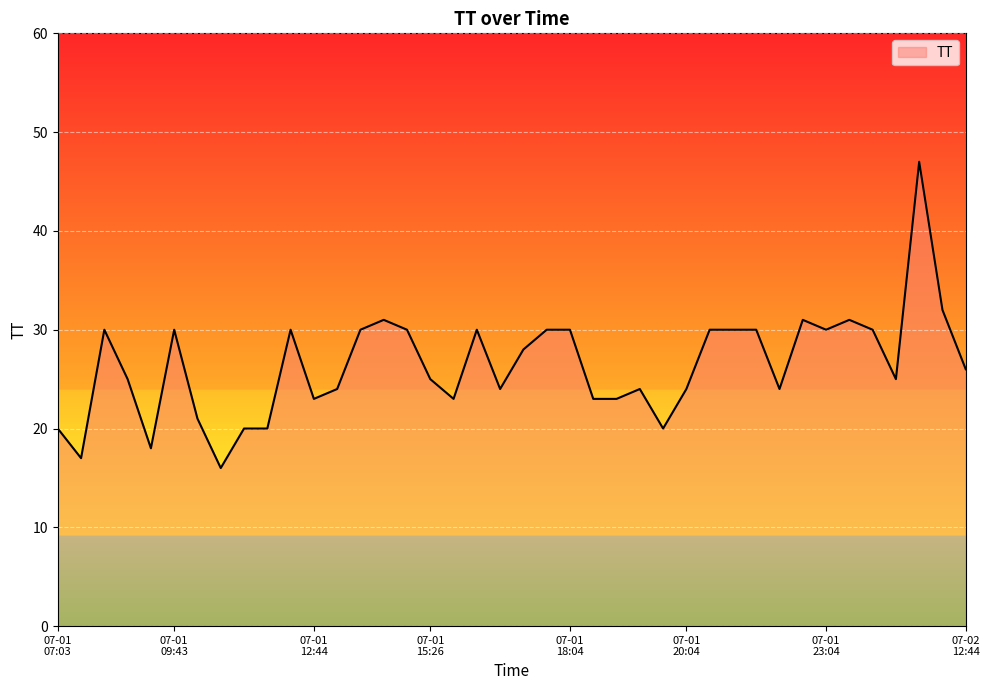

What is the maximum value shown in the chart?

47